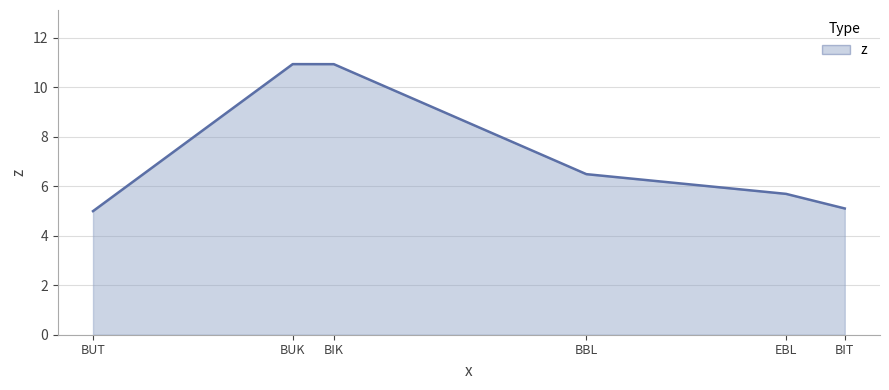

What is the maximum value shown in the chart?

10.9